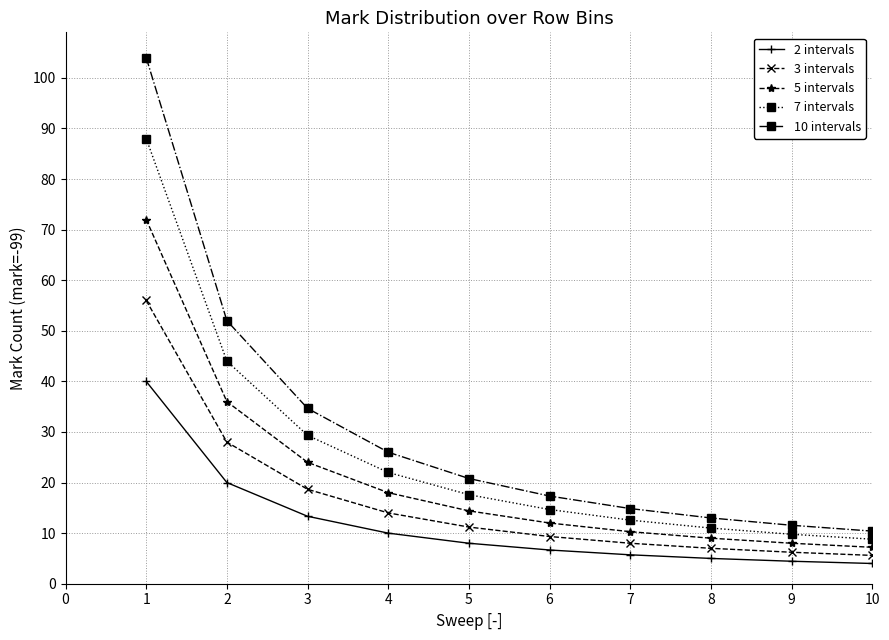

True or false: 5 intervals has more than 2 interior local peaks.

False